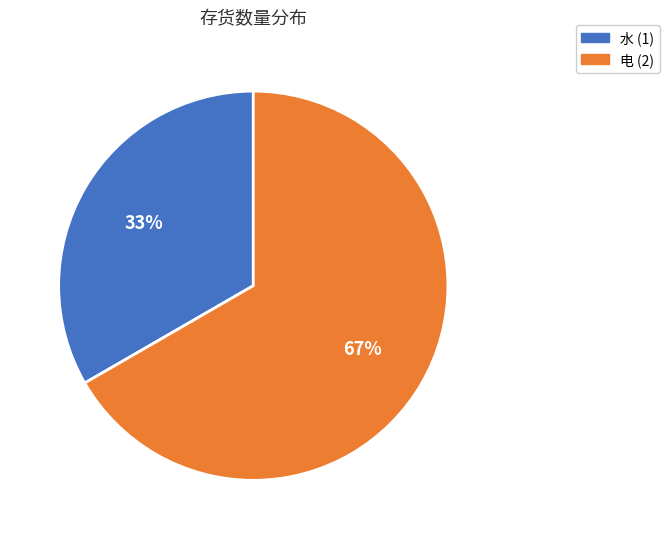

Do 水 (1) and 电 (2) together represent more than half of the pie?

Yes